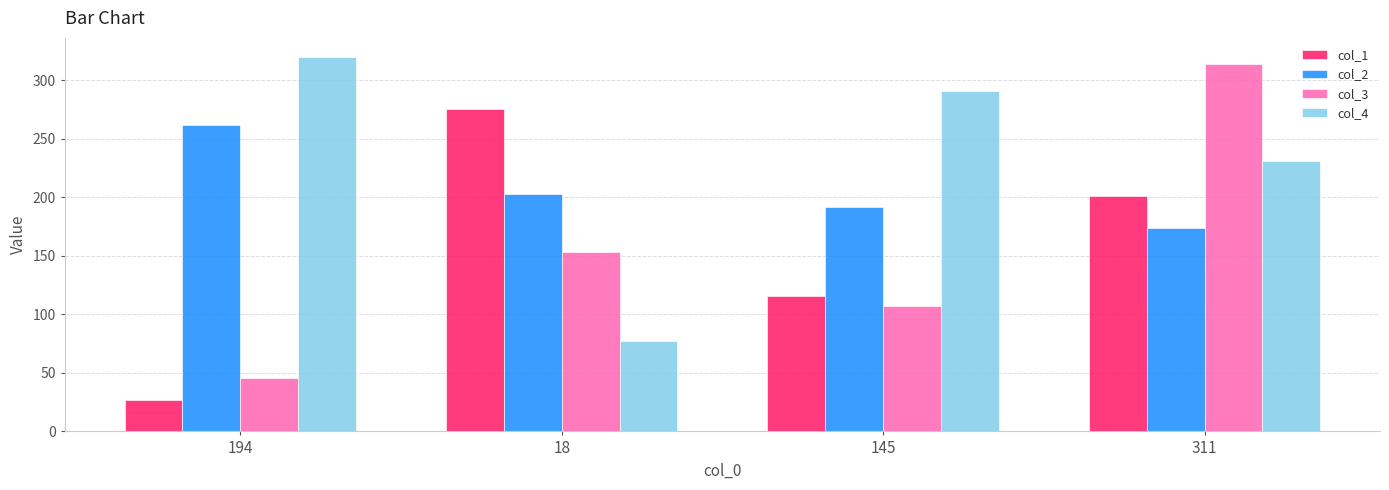

What is the total value across all series at 18?

708